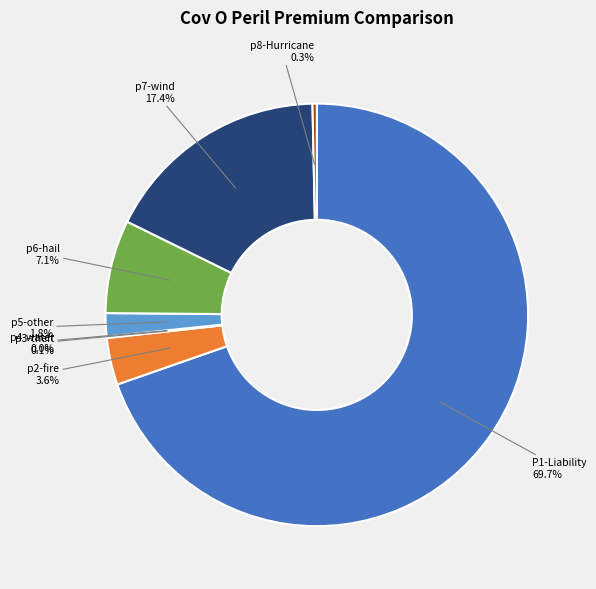

Is it true that p5-other is 2% of the pie?

True